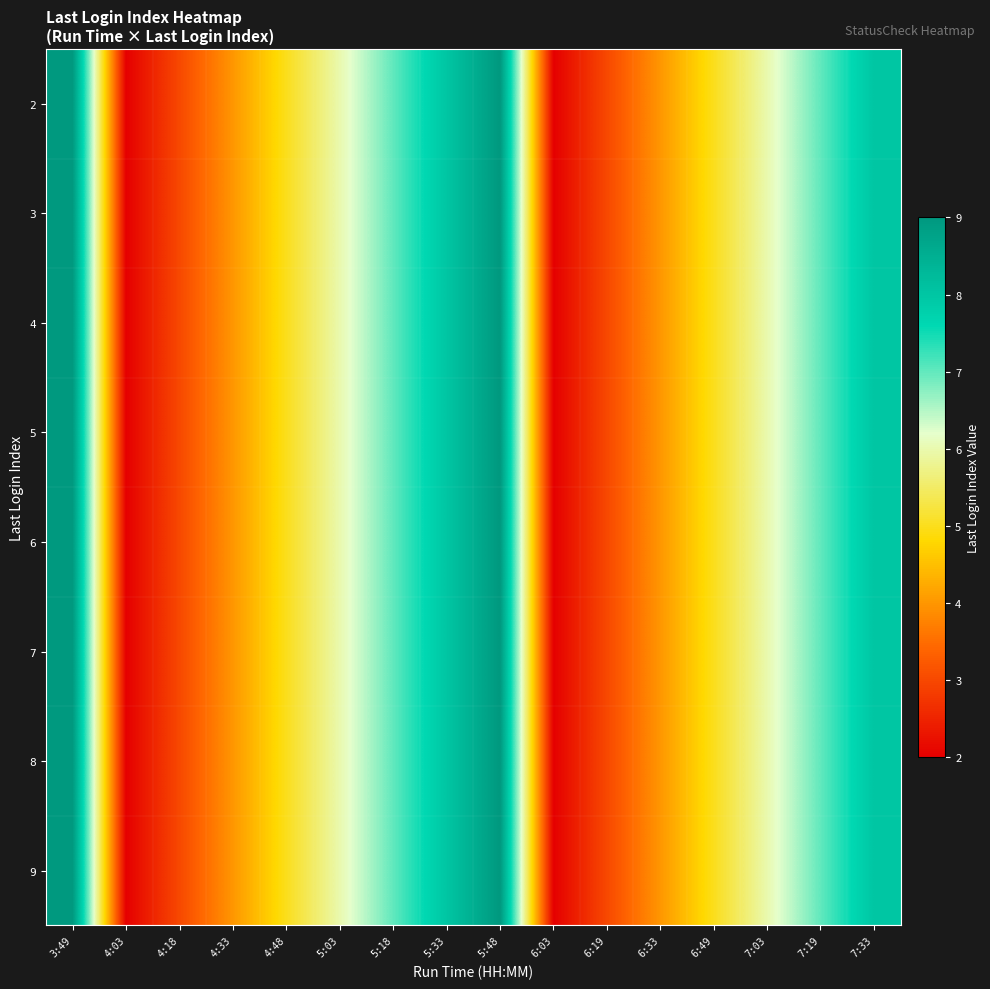

What is the total value across all series at 4:03?

16